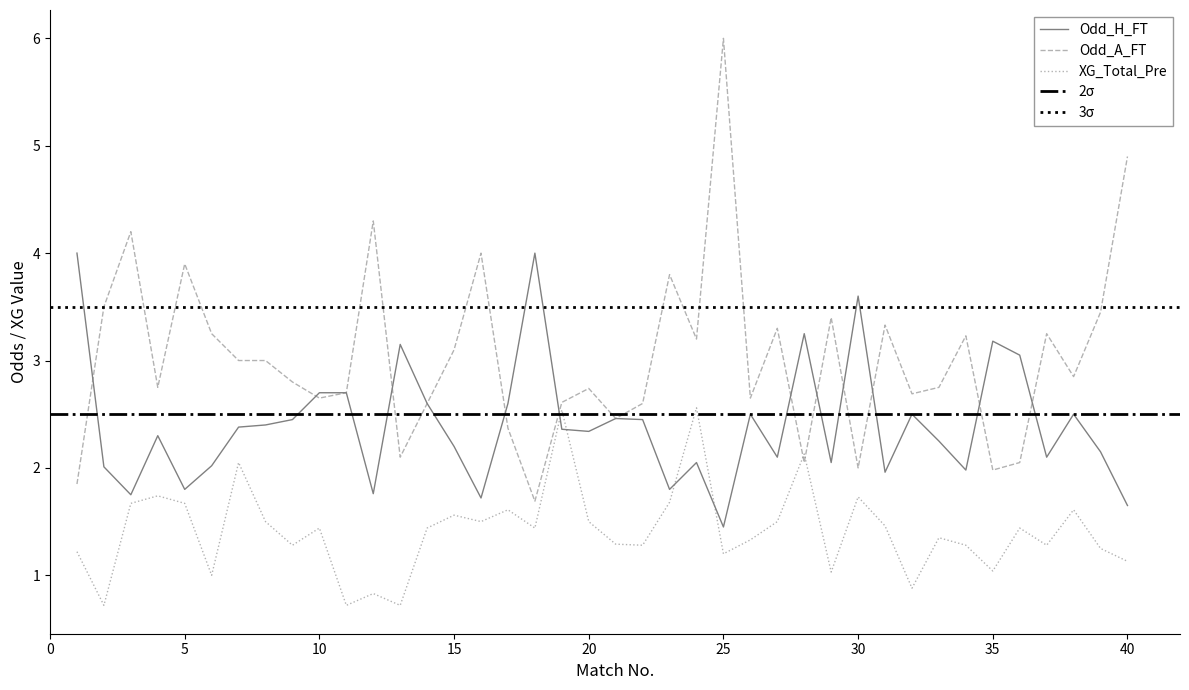

At which category does XG_Total_Pre reach its first local valley?

2